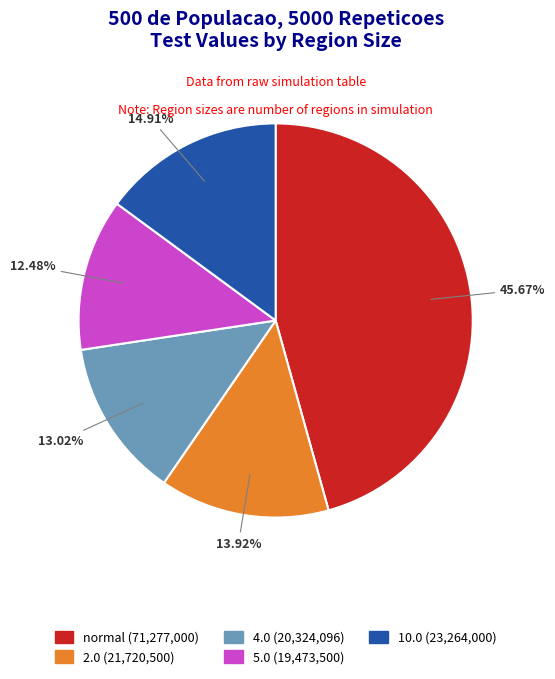

What is the ratio of the value at 2.0 to the value at normal?

0.3